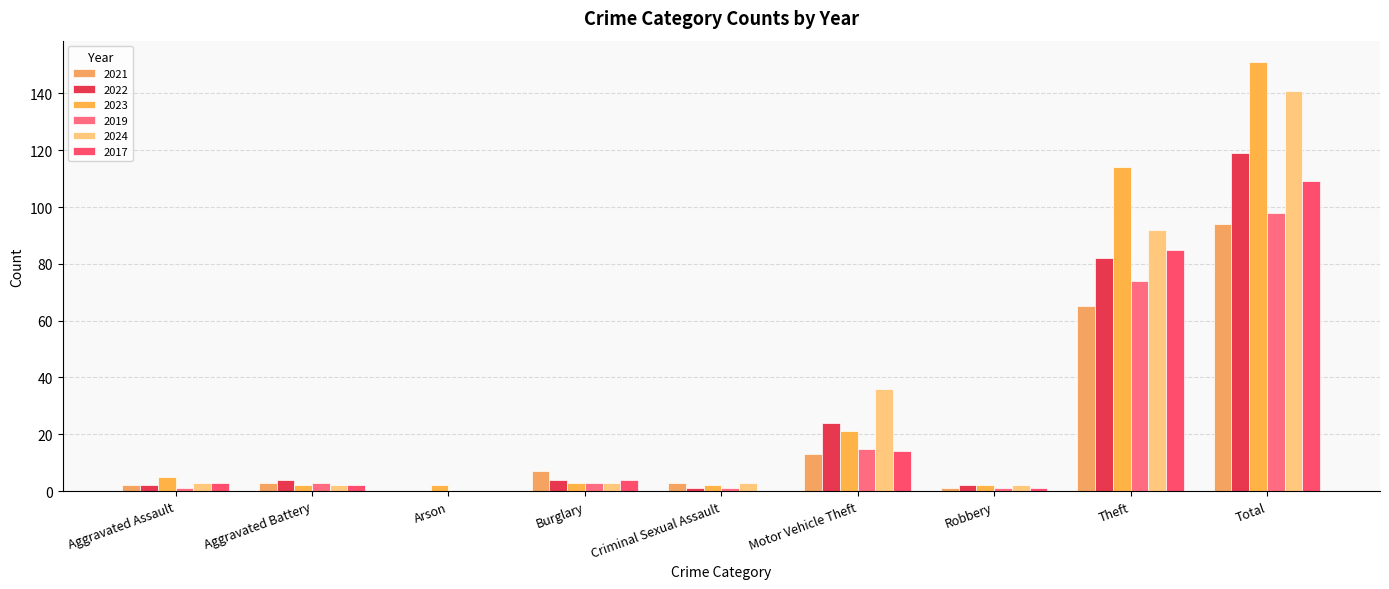

How many series are shown in this chart?

6